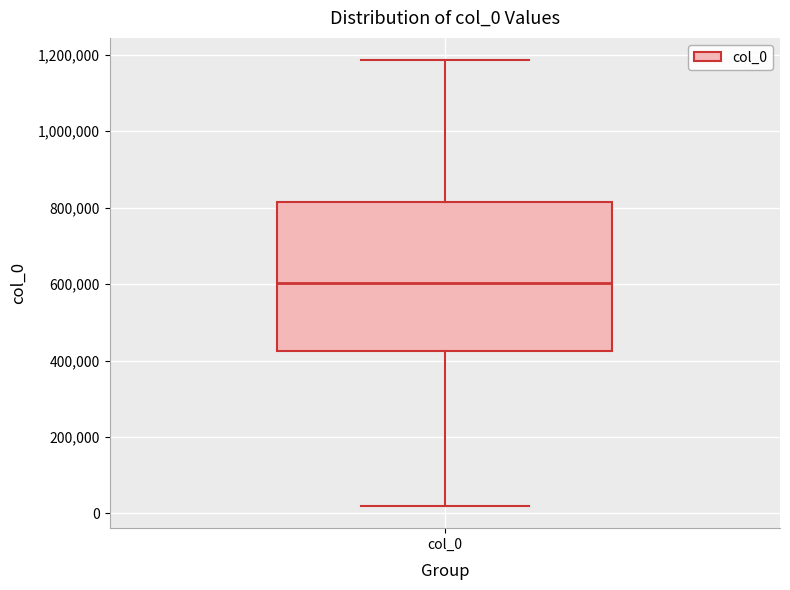

Transcribe this box plot: give where the median line is, the range the box spans, and where the two whiskers end, as read against the y-axis. The values are not printed on the chart, so give them approximately, as read against the axis.

median 600000, box 420000 to 820000, whiskers 20000 to 1180000